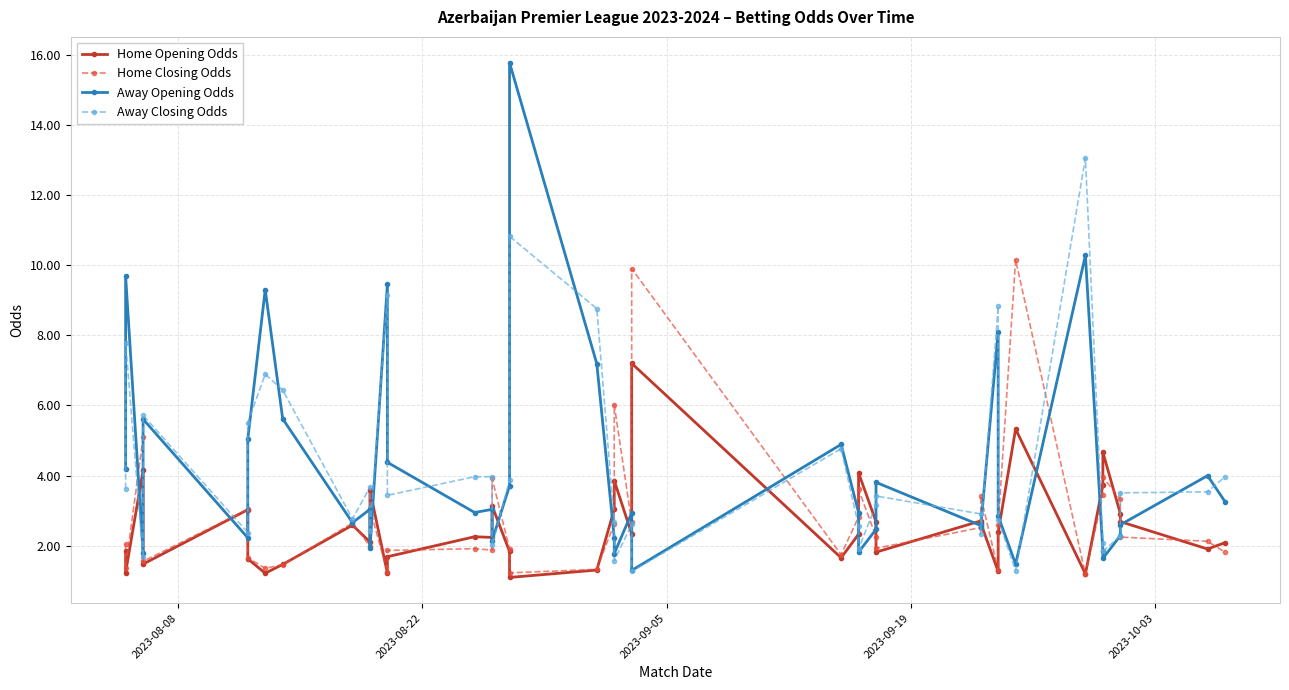

What is the maximum value shown in the chart?

15.8